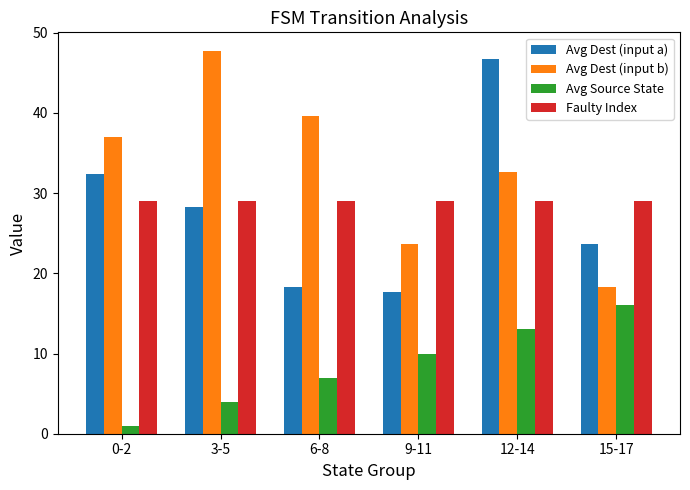

Reading left to right, extract all data points from this chart.

Avg Dest (input a): 0-2=32.3	3-5=28.3	6-8=18.3	9-11=17.7	12-14=46.7	15-17=23.7
Avg Dest (input b): 0-2=37.0	3-5=47.7	6-8=39.7	9-11=23.7	12-14=32.7	15-17=18.3
Avg Source State: 0-2=1.0	3-5=4.0	6-8=7.0	9-11=10.0	12-14=13.0	15-17=16.0
Faulty Index: 0-2=29.0	3-5=29.0	6-8=29.0	9-11=29.0	12-14=29.0	15-17=29.0